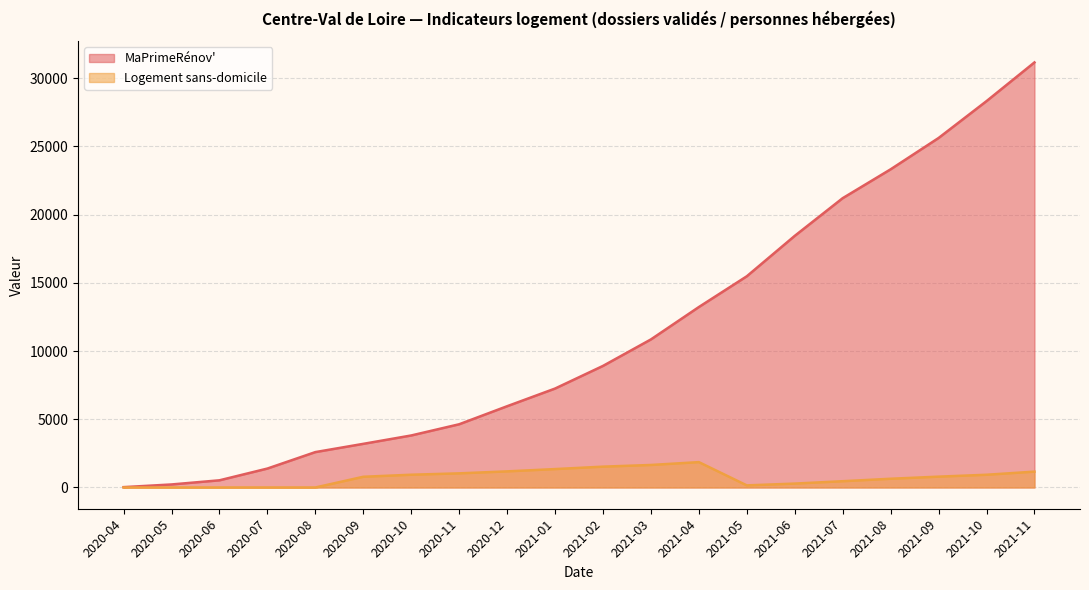

What is the sum of the Logement sans-domicile values at 2021-04 and 2020-11?

2895